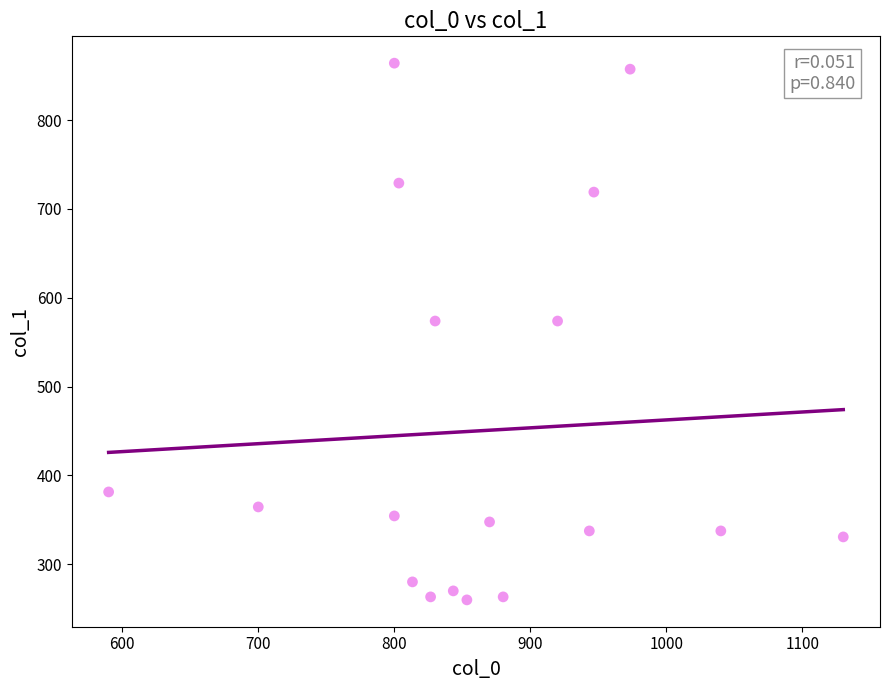

What is the range of Y values (max minus min)?

604.1